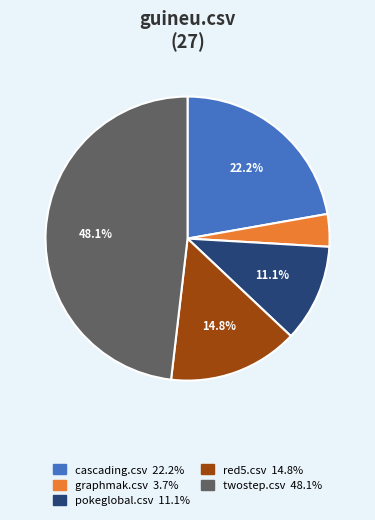

Does any single category account for the majority?

No